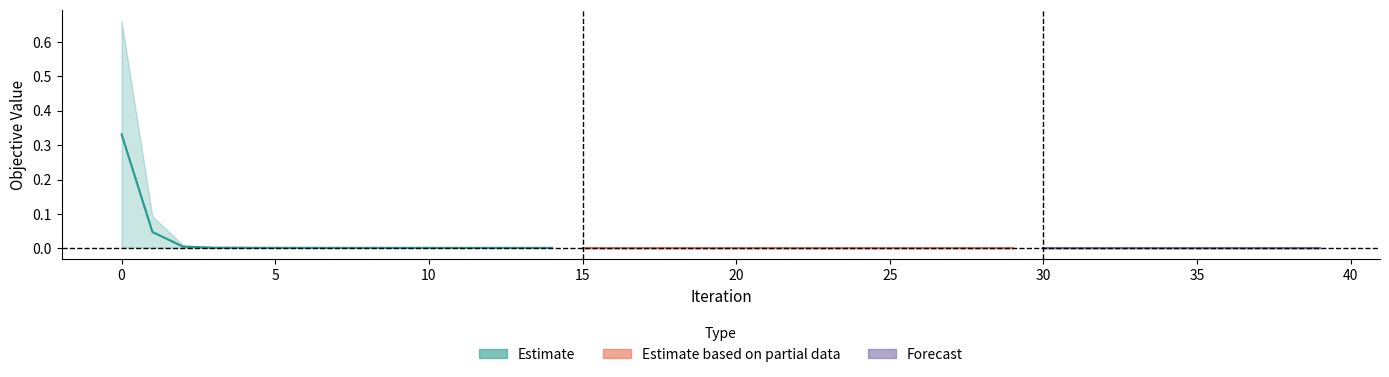

How many Best_ObjV values are between 0 and 1?

40